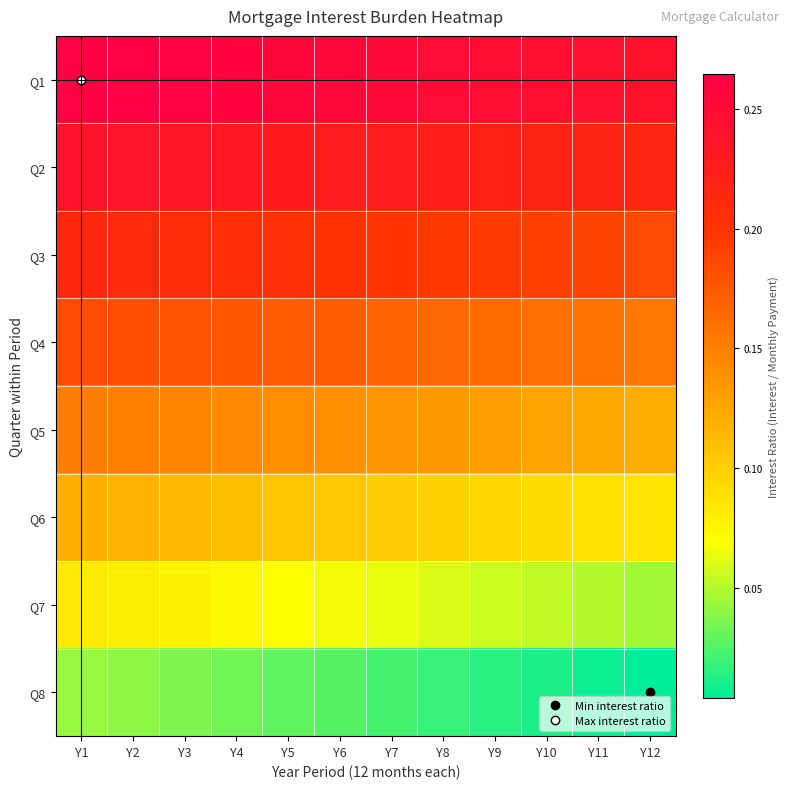

At which category does the chart reach its minimum across all series?

Y12